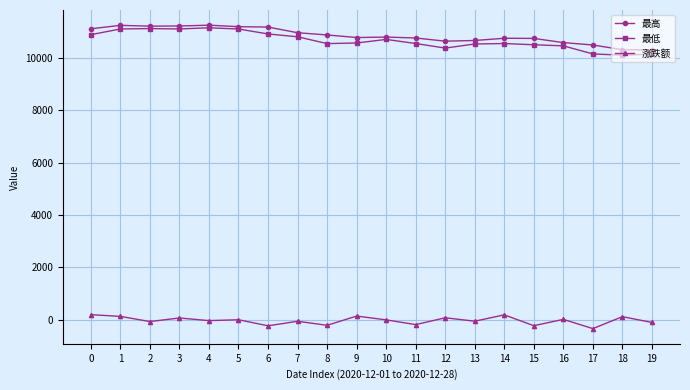

Between 2 and 7, which series saw the biggest shift?

最低